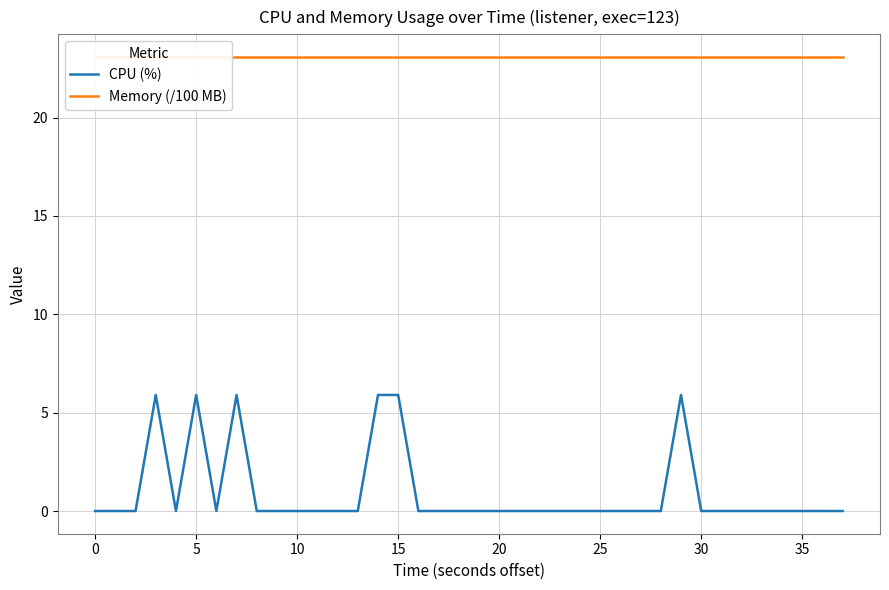

Between 22 and 25, which is larger?

22